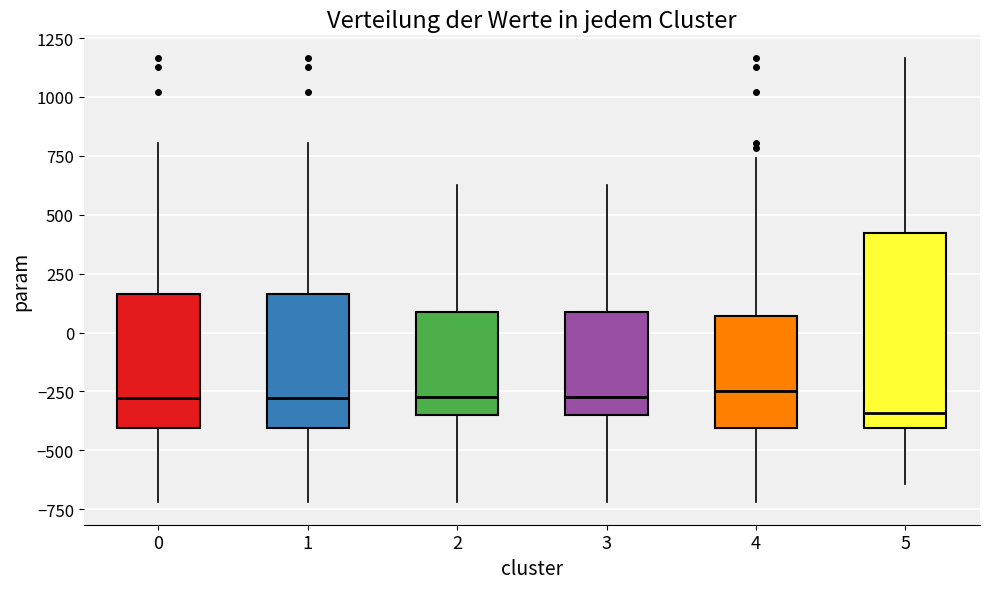

Which box is the tallest, from its lower edge to its upper edge?

5